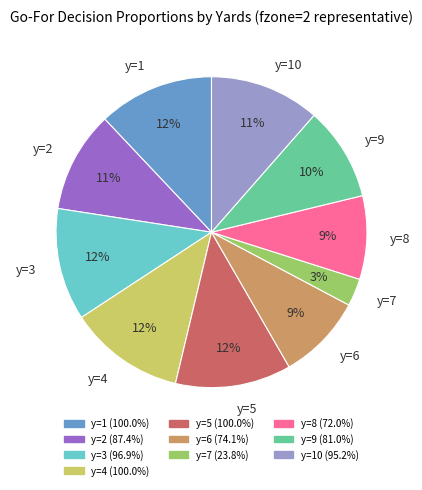

Count the number of slices in the pie.

10